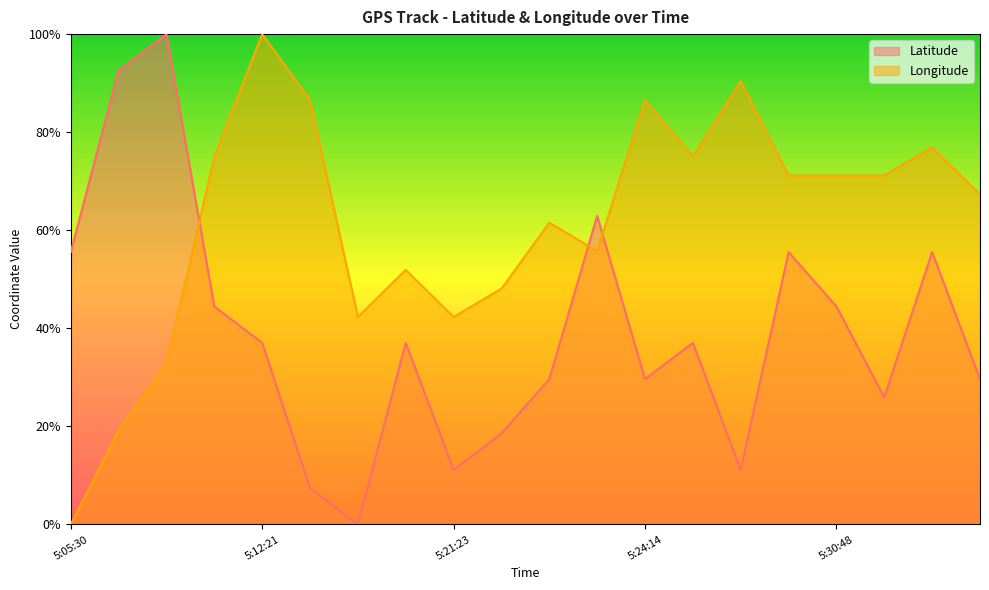

Between 5:22:36 and 5:30:48, which series saw the biggest shift?

Latitude